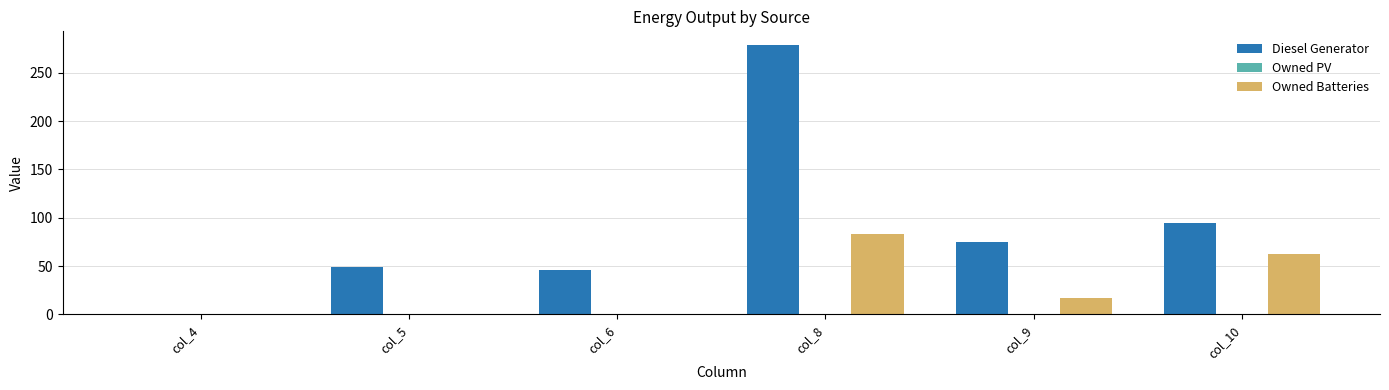

Is the value of Owned Batteries at col_4 greater than the value of Diesel Generator at col_9?

No